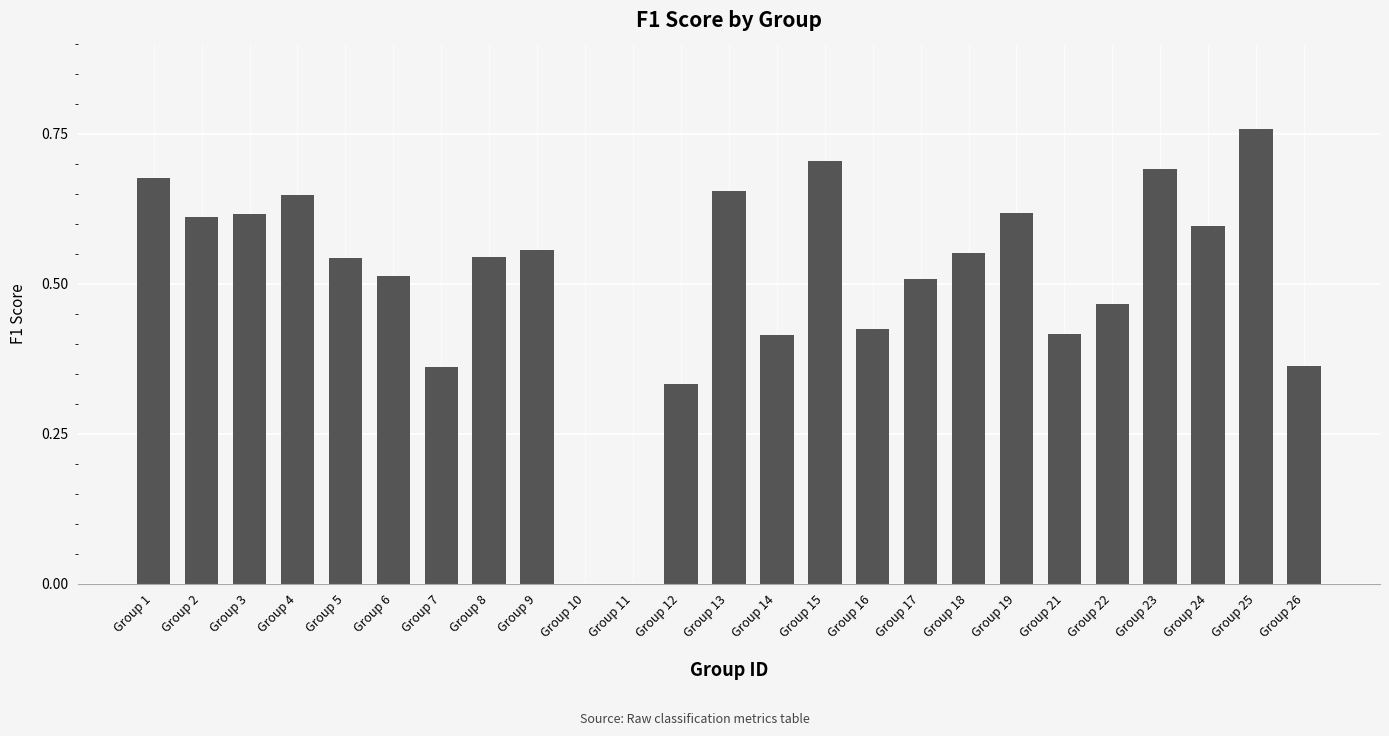

What is the change in value from Group 14 to Group 17?

+0.1